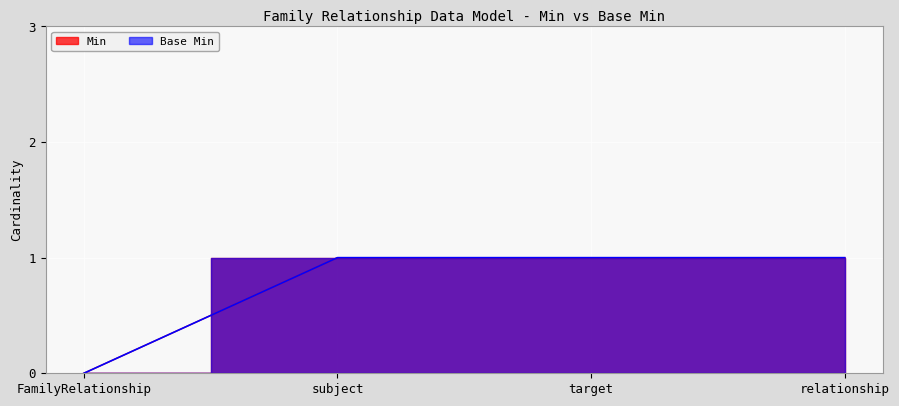

What is the average value of the Base Min series?

1